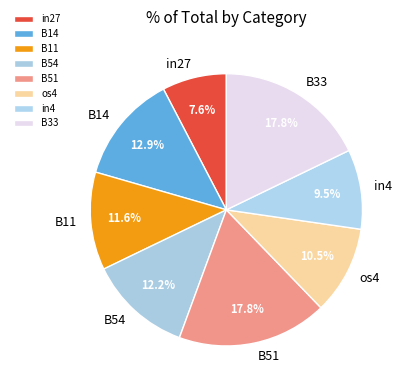

How many segments does this pie chart have?

8